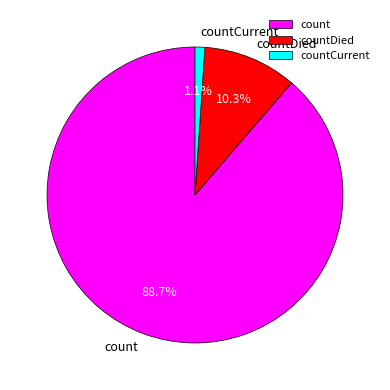

Does any single category account for the majority?

Yes